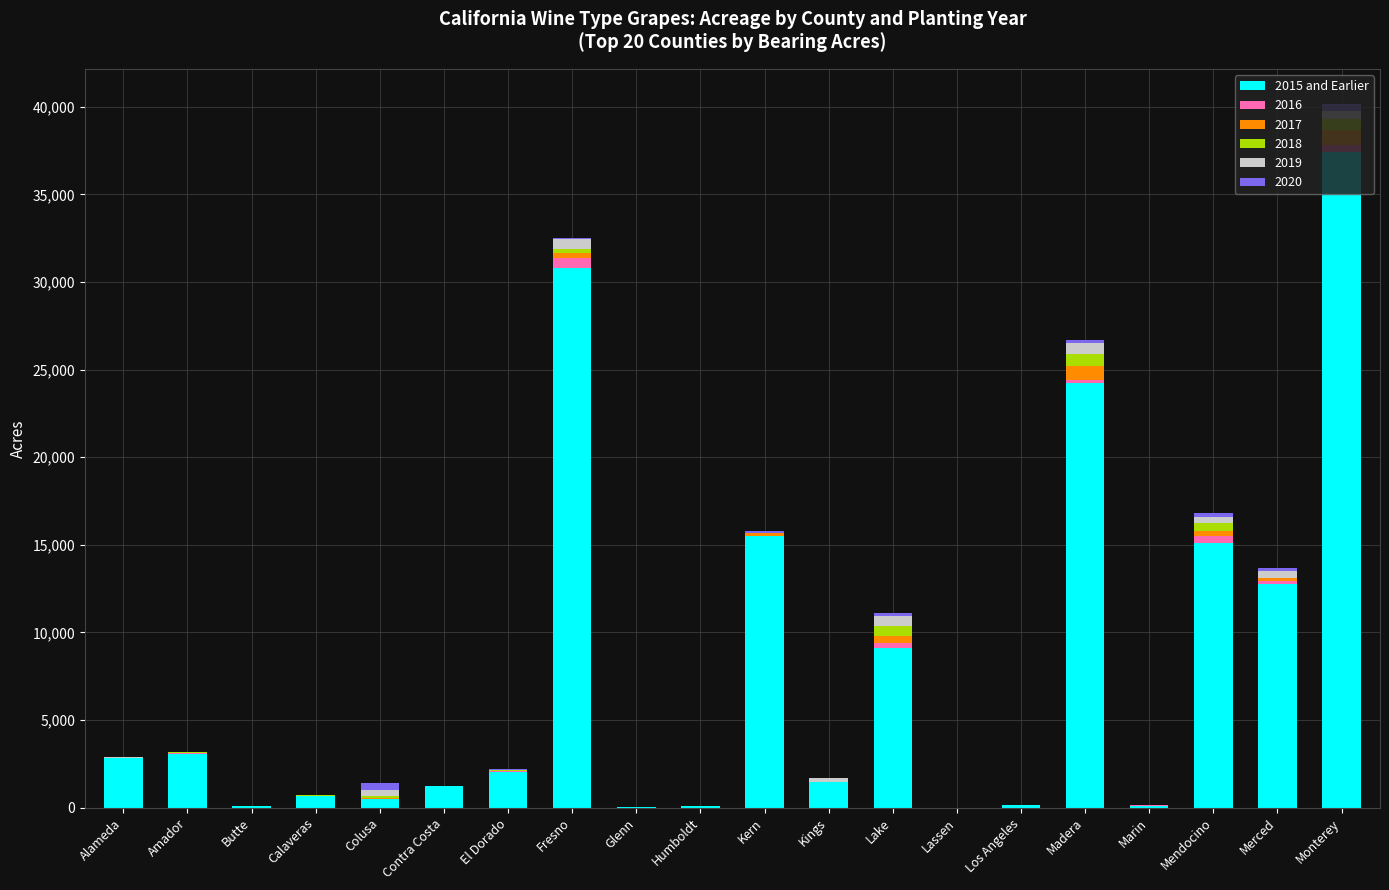

Is it true that 2015 and Earlier equals 21095 at Mendocino?

False